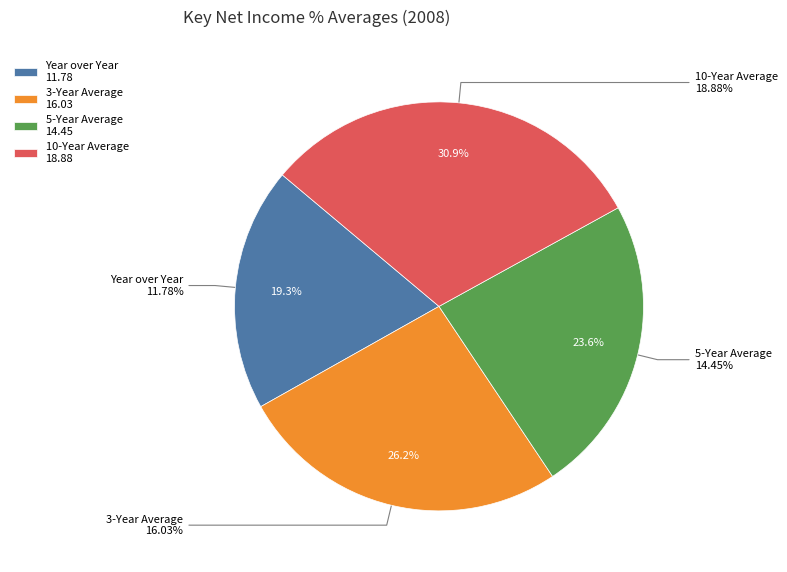

To the nearest percent, what is the combined percentage of Year over Year and 5-Year Average?

43%